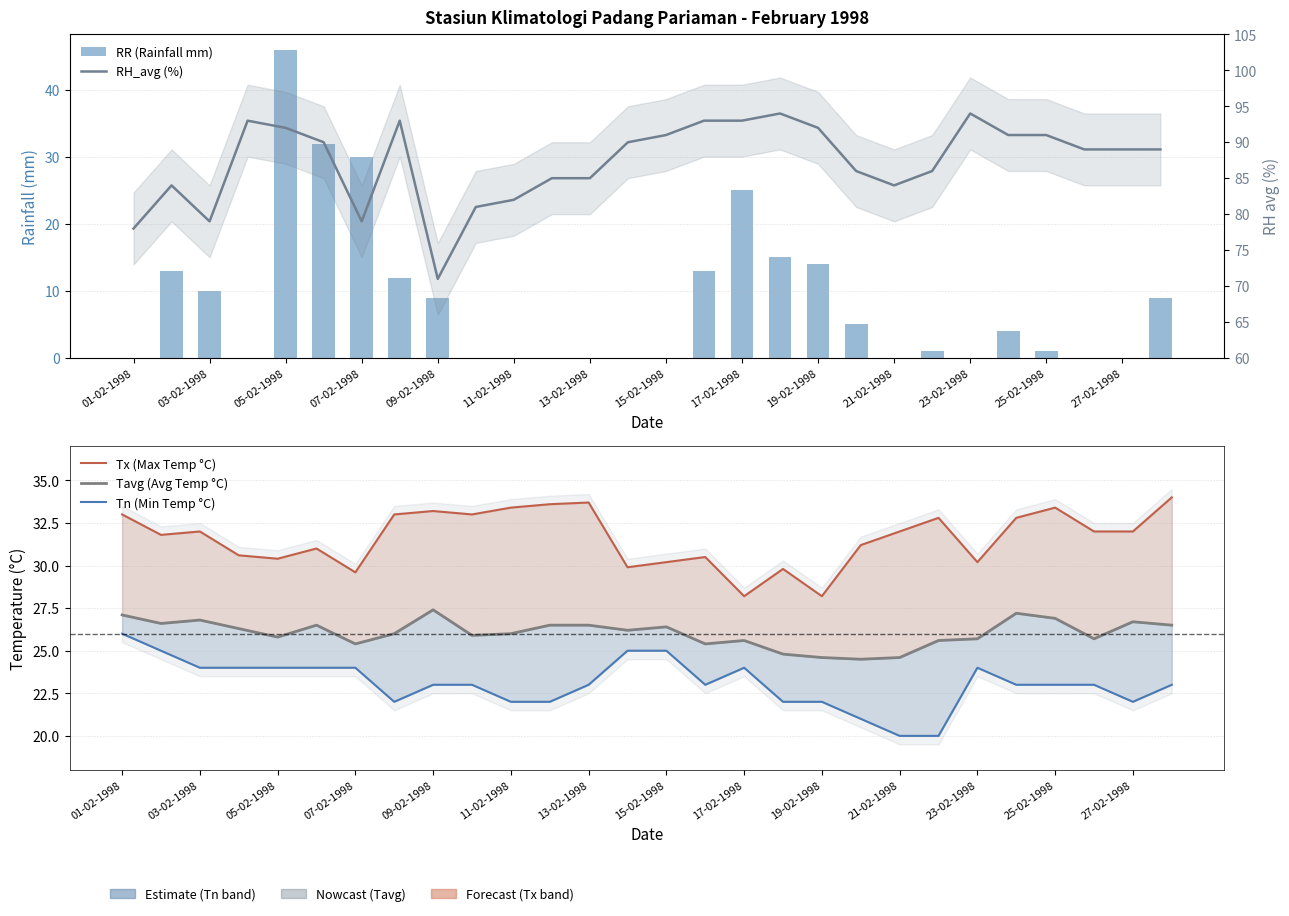

The value of Tn (Min Temp °C) at 25 is 23.0. True or false?

True